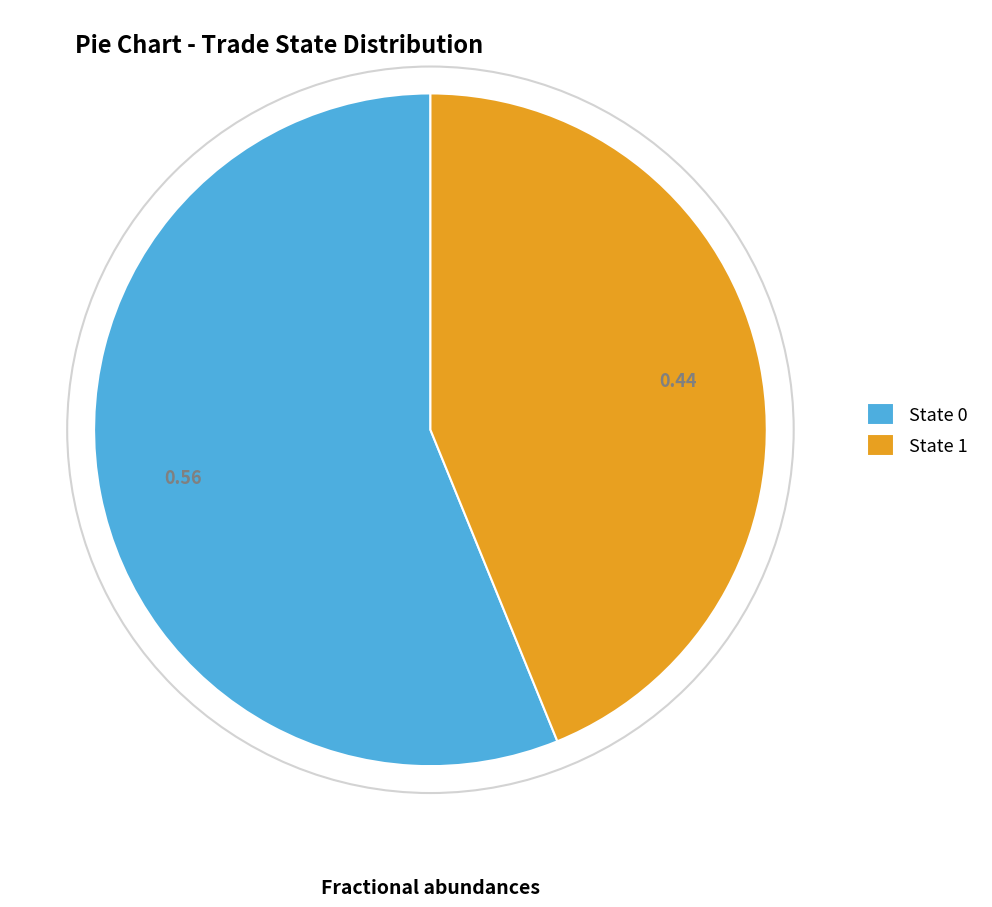

What is the largest slice in the pie chart?

State 0